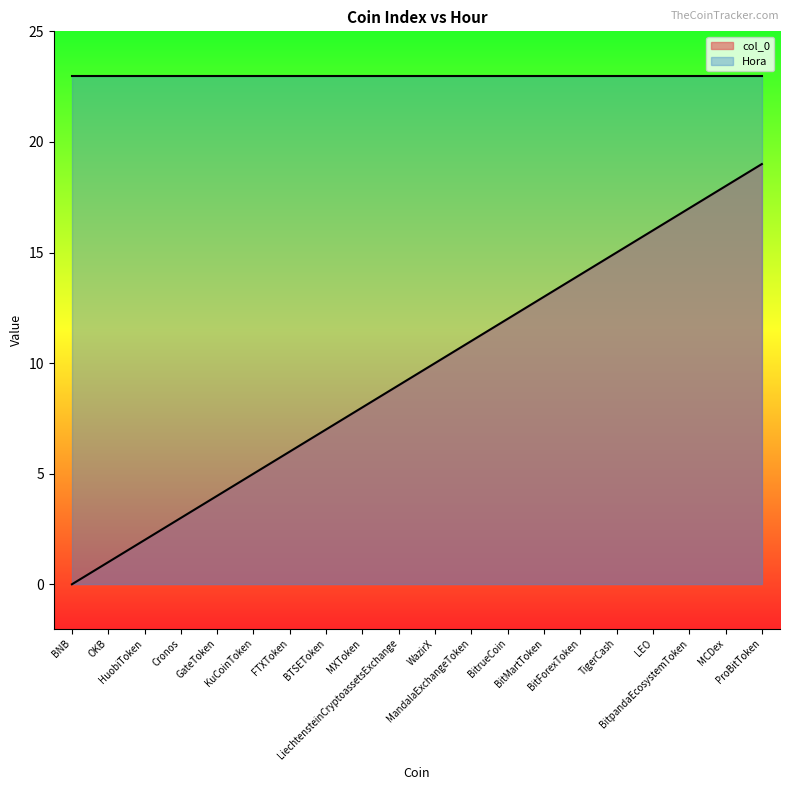

Where is the data nearest to the value 9?

LiechtensteinCryptoassetsExchange